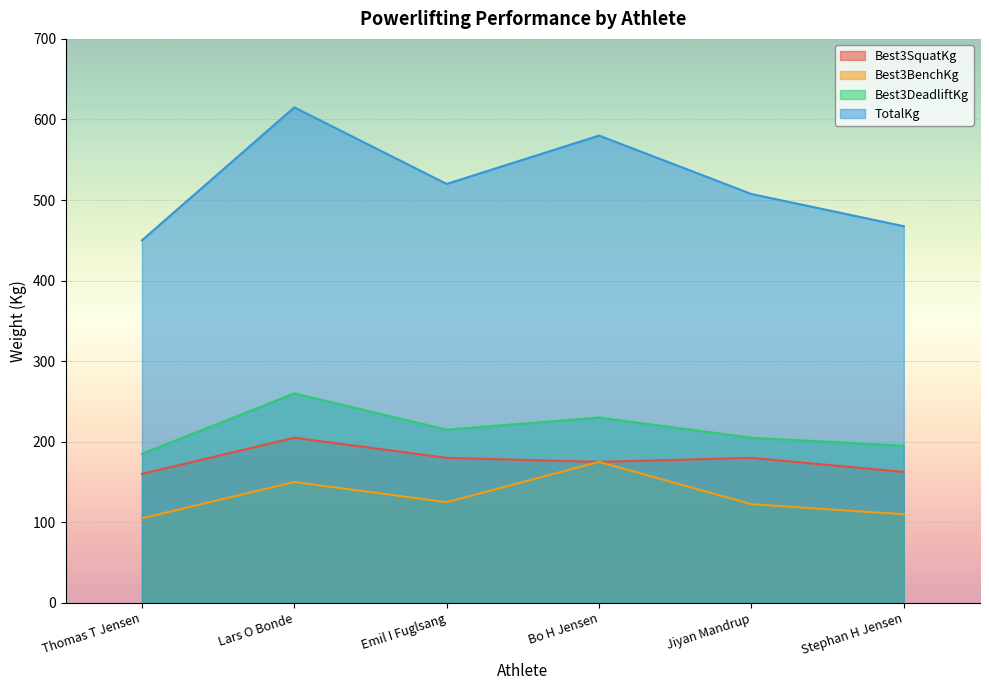

Reading left to right, extract all data points from this chart.

Best3SquatKg: Thomas T Jensen=160.0	Lars O Bonde=205.0	Emil I Fuglsang=180.0	Bo H Jensen=175.0	Jiyan Mandrup=180.0	Stephan H Jensen=162.5
Best3BenchKg: Thomas T Jensen=105.0	Lars O Bonde=150.0	Emil I Fuglsang=125.0	Bo H Jensen=175.0	Jiyan Mandrup=122.5	Stephan H Jensen=110.0
Best3DeadliftKg: Thomas T Jensen=185.0	Lars O Bonde=260.0	Emil I Fuglsang=215.0	Bo H Jensen=230.0	Jiyan Mandrup=205.0	Stephan H Jensen=195.0
TotalKg: Thomas T Jensen=450.0	Lars O Bonde=615.0	Emil I Fuglsang=520.0	Bo H Jensen=580.0	Jiyan Mandrup=507.5	Stephan H Jensen=467.5